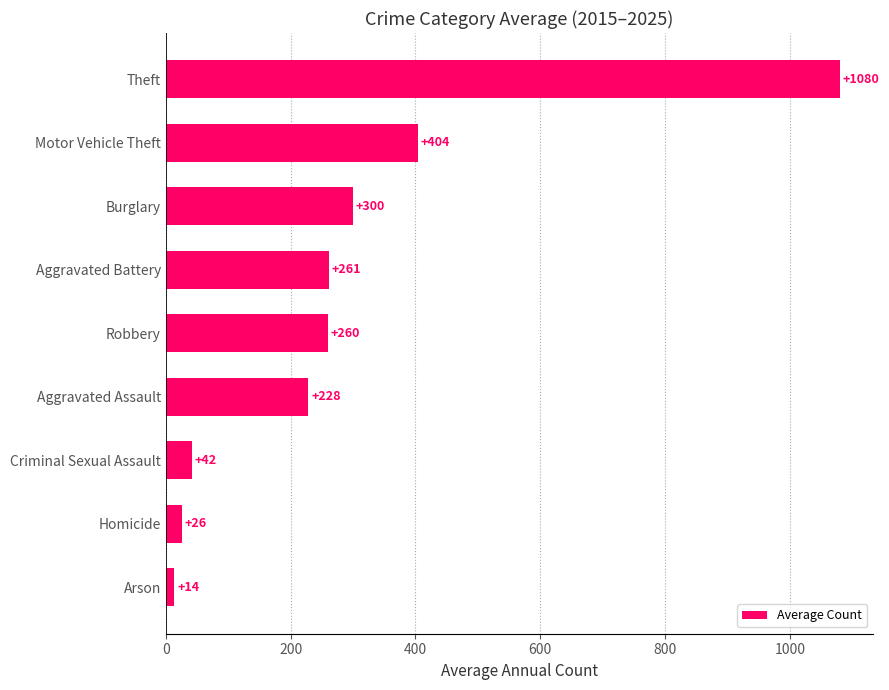

The value at Motor Vehicle Theft is 544.8. True or false?

False